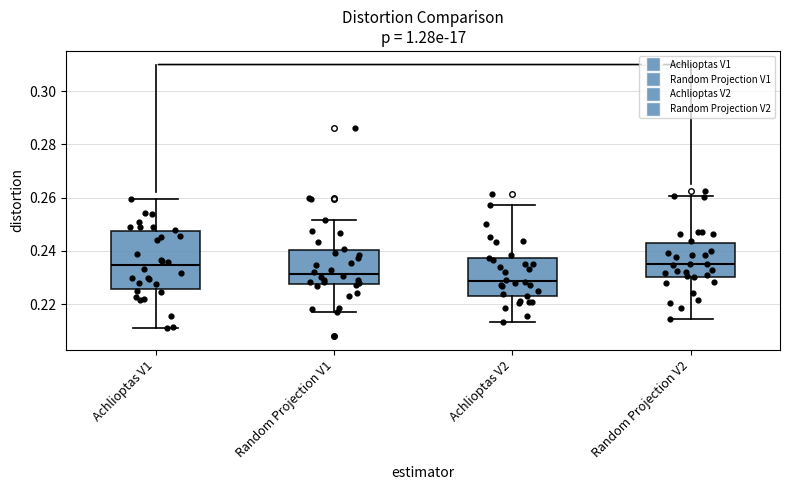

Comparing the boxes themselves (not the whiskers), which one is the tallest?

Achlioptas V1